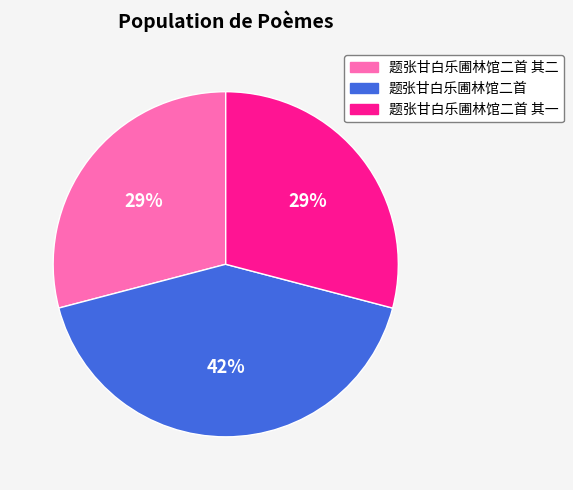

Between 题张甘白乐圃林馆二首 其一 and 题张甘白乐圃林馆二首, which is larger?

题张甘白乐圃林馆二首